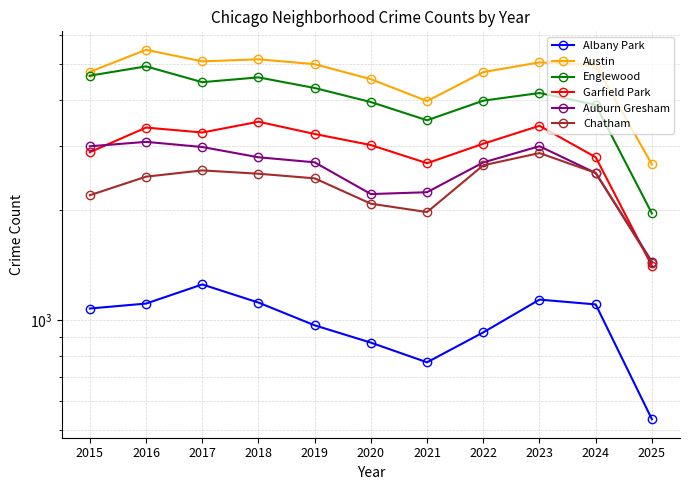

Does the chart have visible grid lines?

Yes